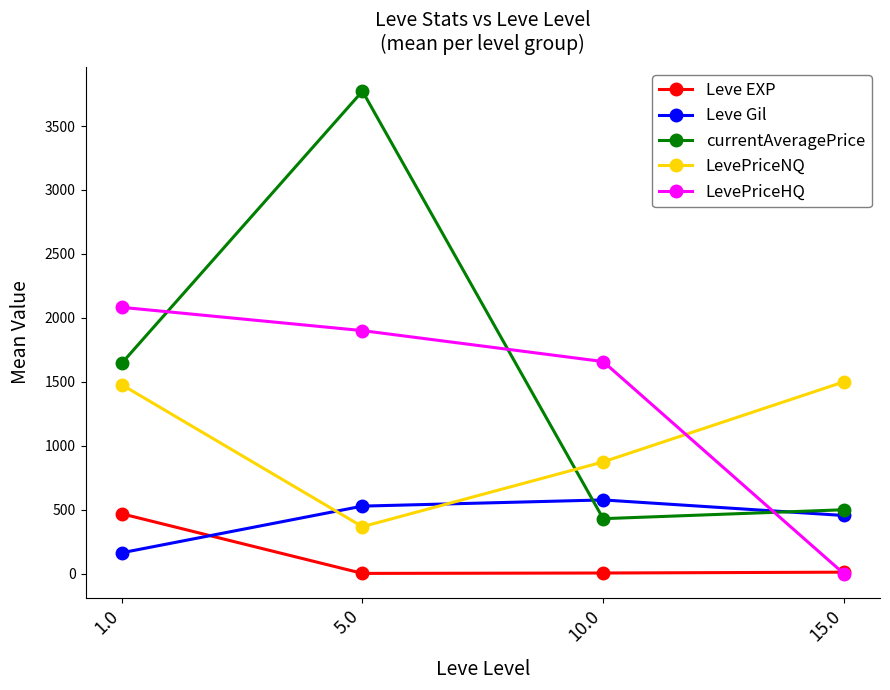

Which series ends up on top after the final intersection of currentAveragePrice and LevePriceHQ?

currentAveragePrice